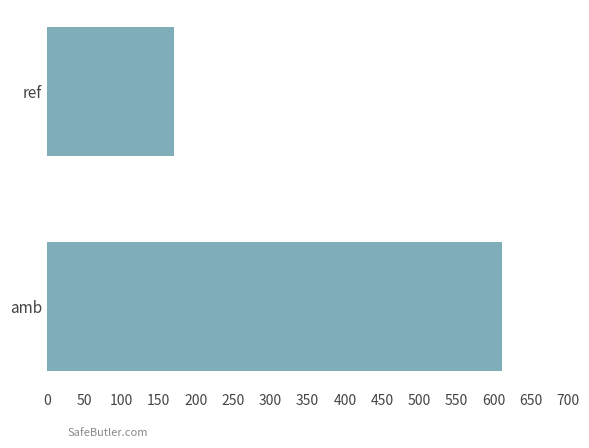

How many data points are less than 611?

1